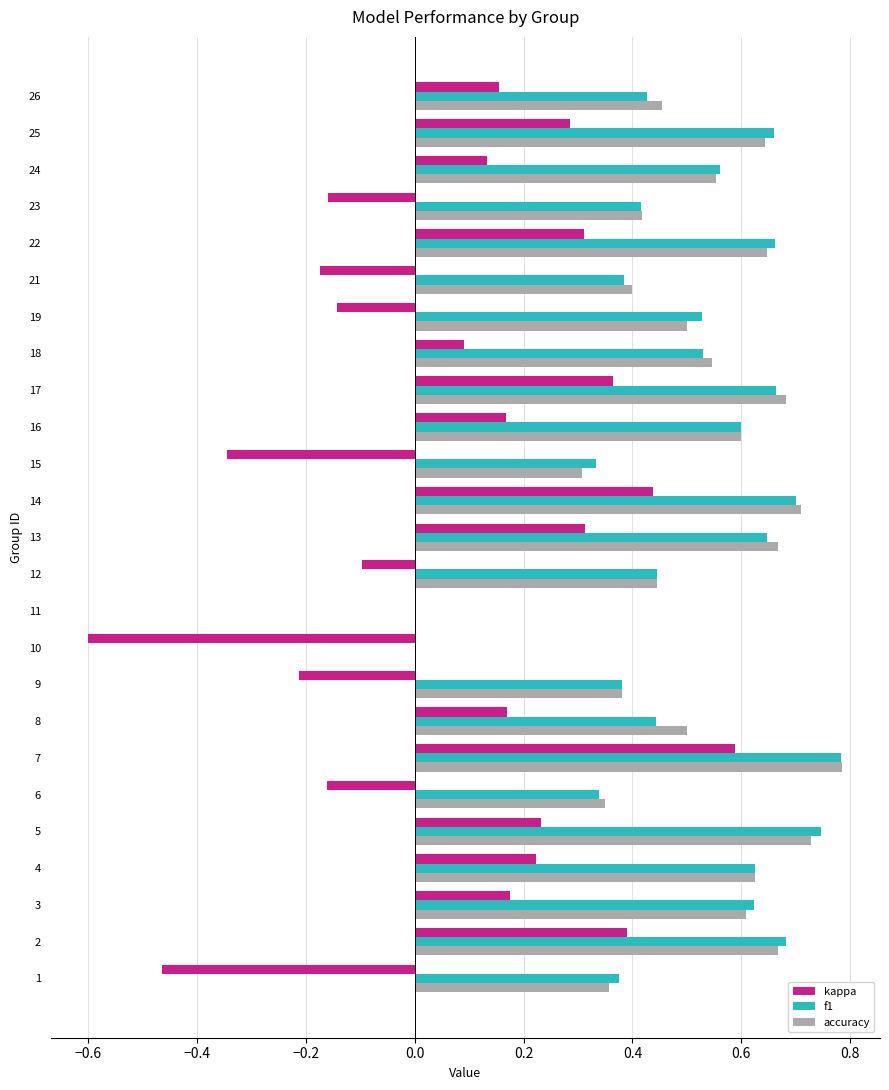

At which category is the sum across all series the highest?

7